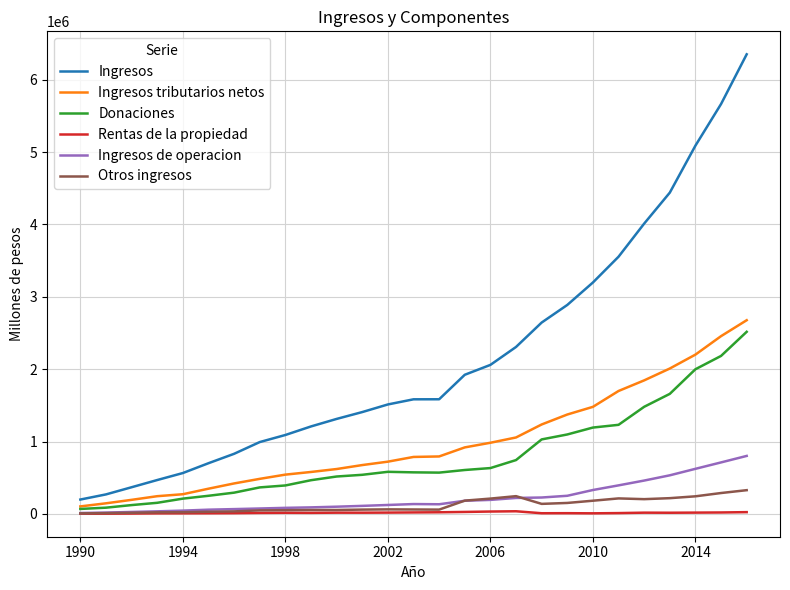

Which series has the largest total across all categories?

Ingresos